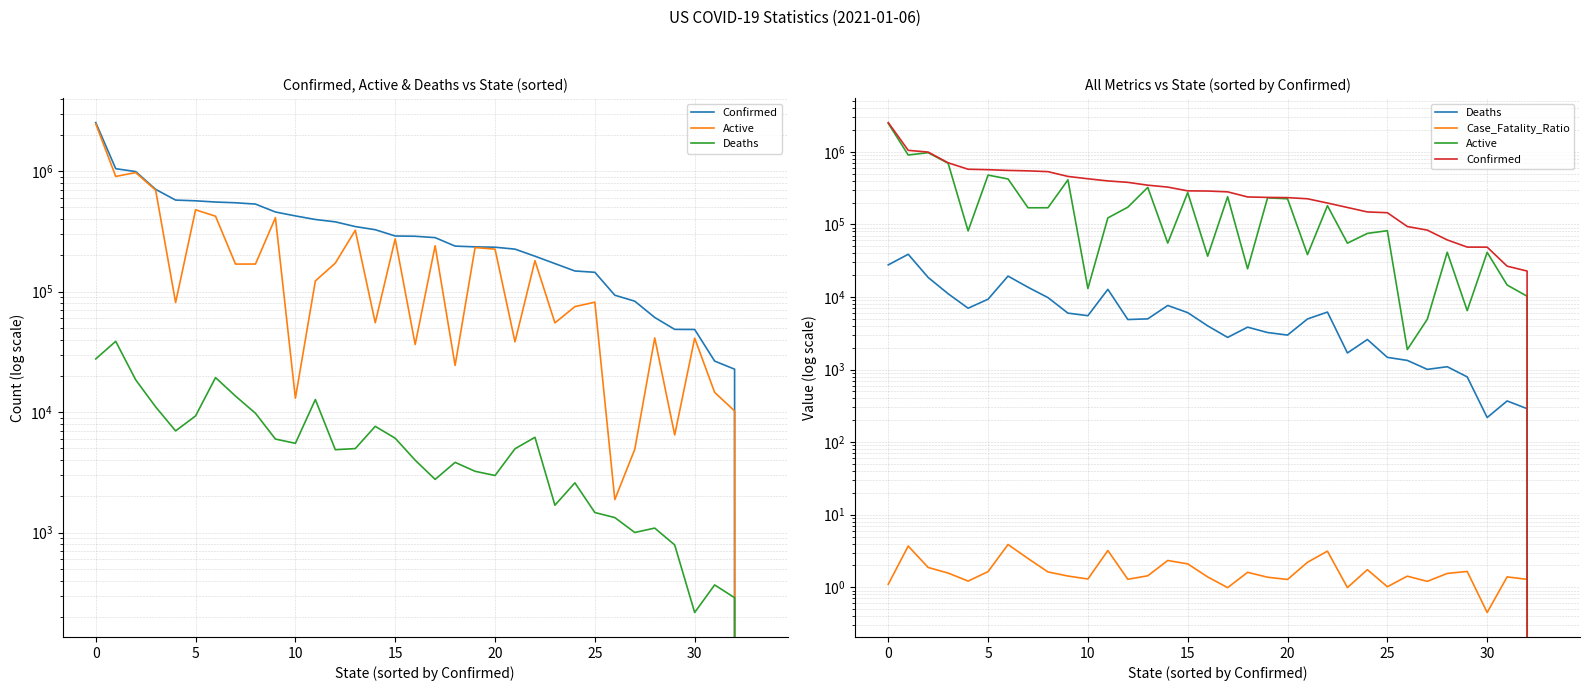

Between 19 and 31, which series saw the biggest shift?

Active